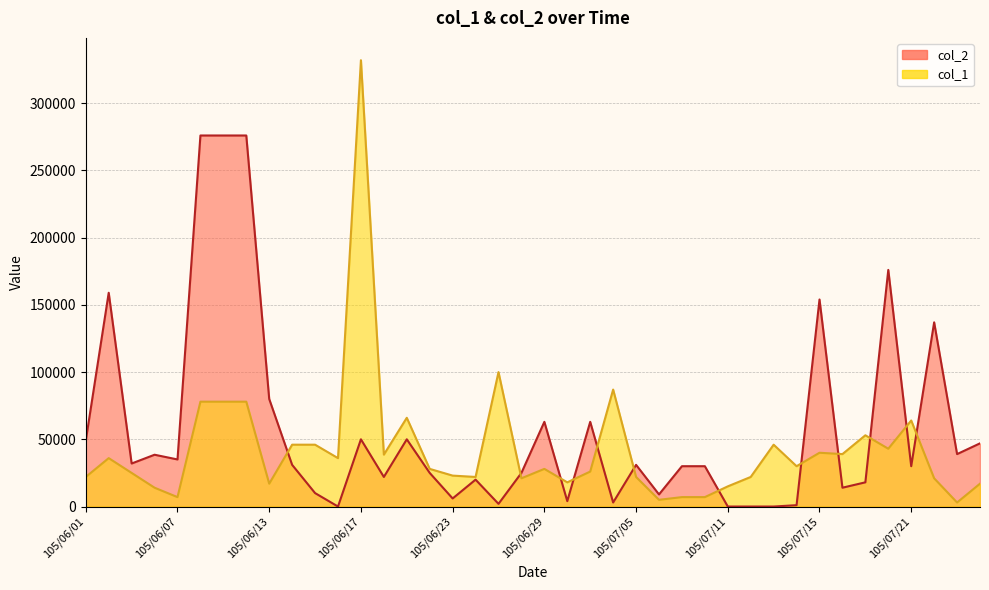

Read the col_2 value at 105/06/15, to the nearest 100.

10000